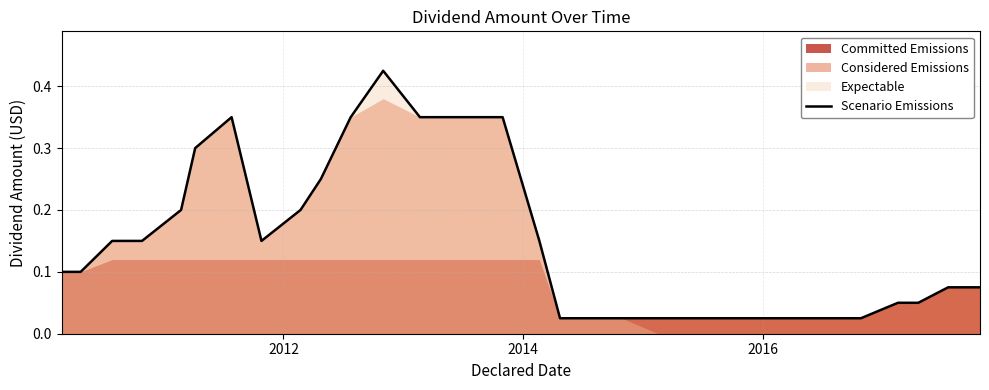

Reading left to right, extract all data points from this chart.

0.1	0.1	0.1	0.1	0.2	0.3	0.3	0.1	0.2	0.2	0.3	0.4	0.3	0.3	0.3	0.3	0.1	0.0	0.0	0.0	0.0	0.0	0.0	0.0	0.0	0.0	0.0	0.0	0.1	0.1	0.1	0.1